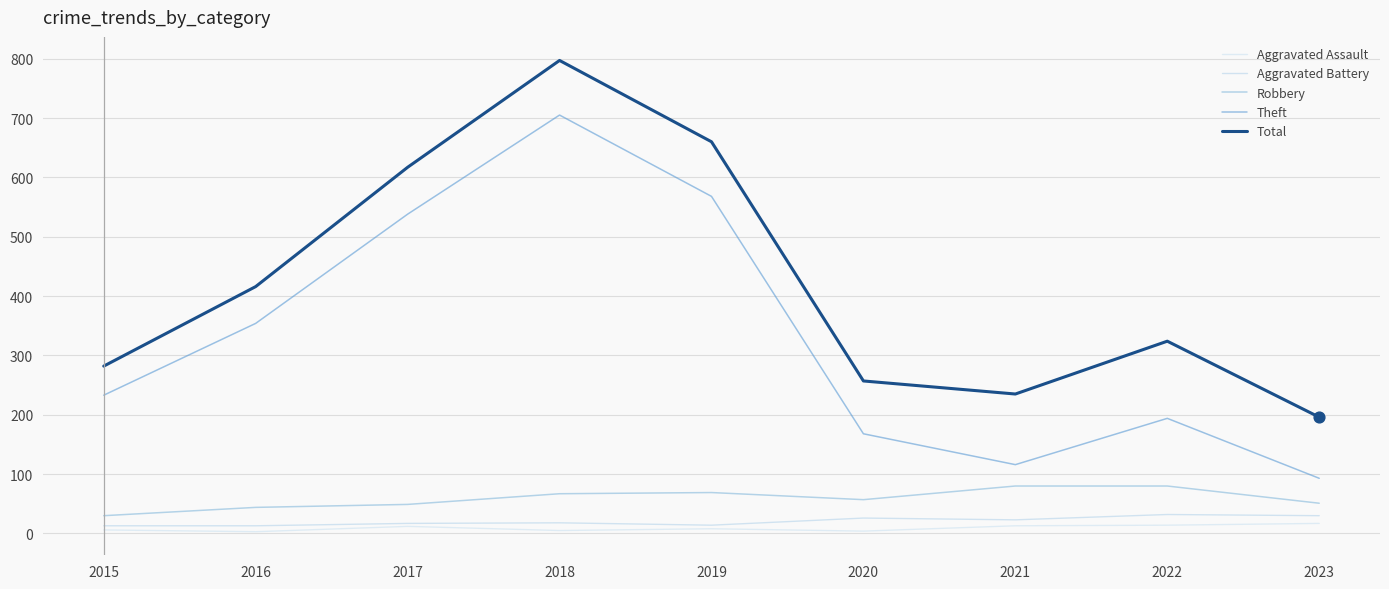

What are all the series names shown in the legend?

Aggravated Assault, Aggravated Battery, Robbery, Theft, Total